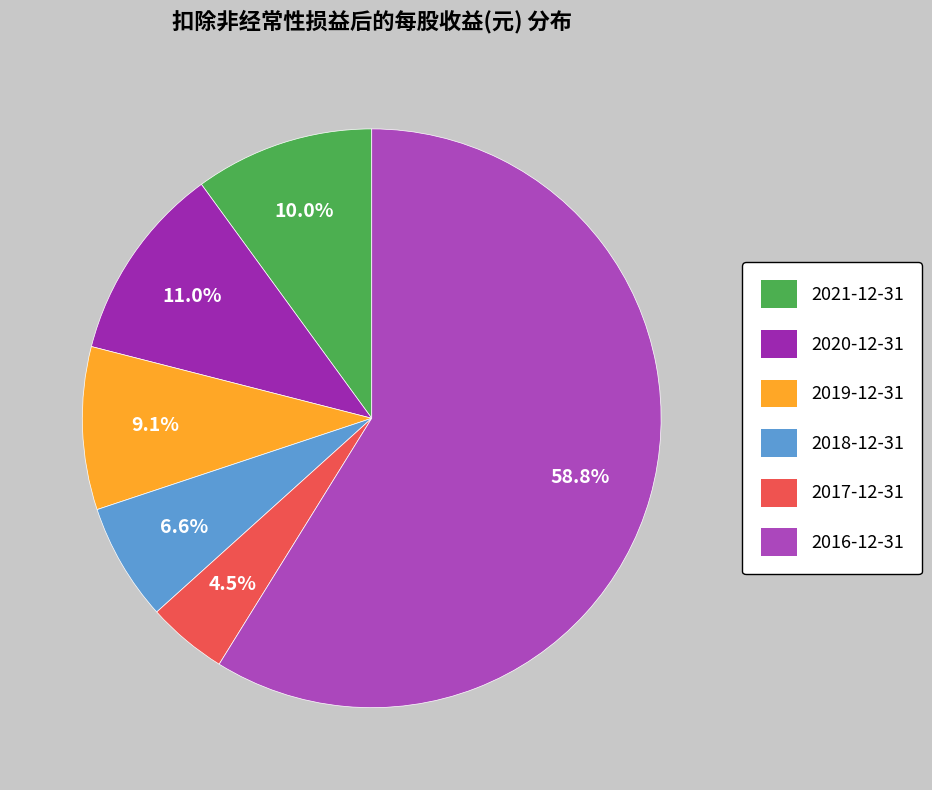

Count the number of slices in the pie.

6